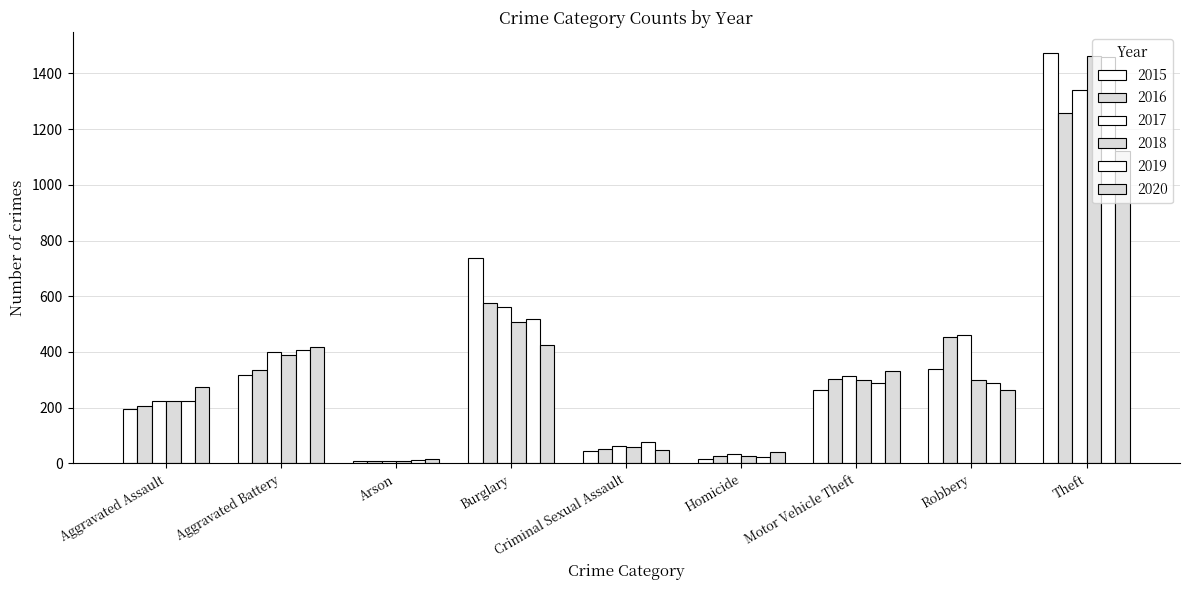

Is it true that 2017 equals 62 at Criminal Sexual Assault?

True